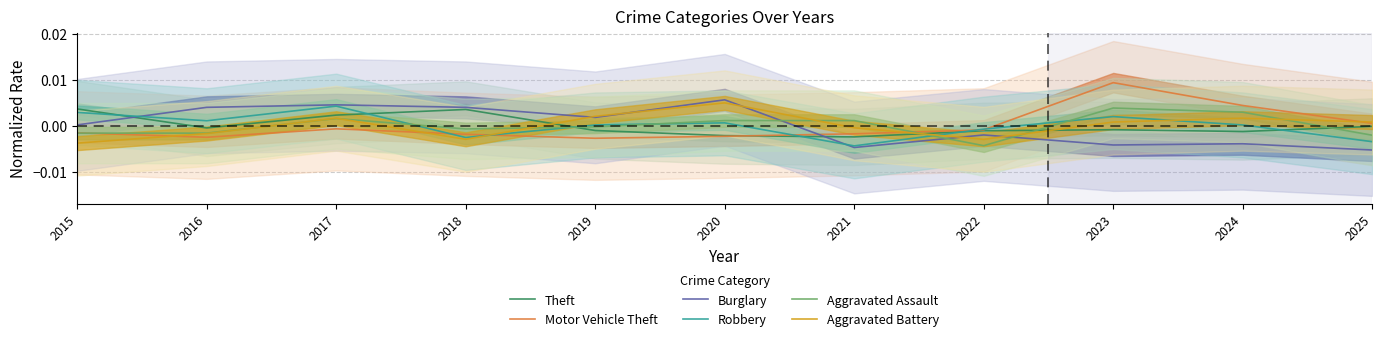

The Theft series shows -0.0 at 2020. True or false?

True